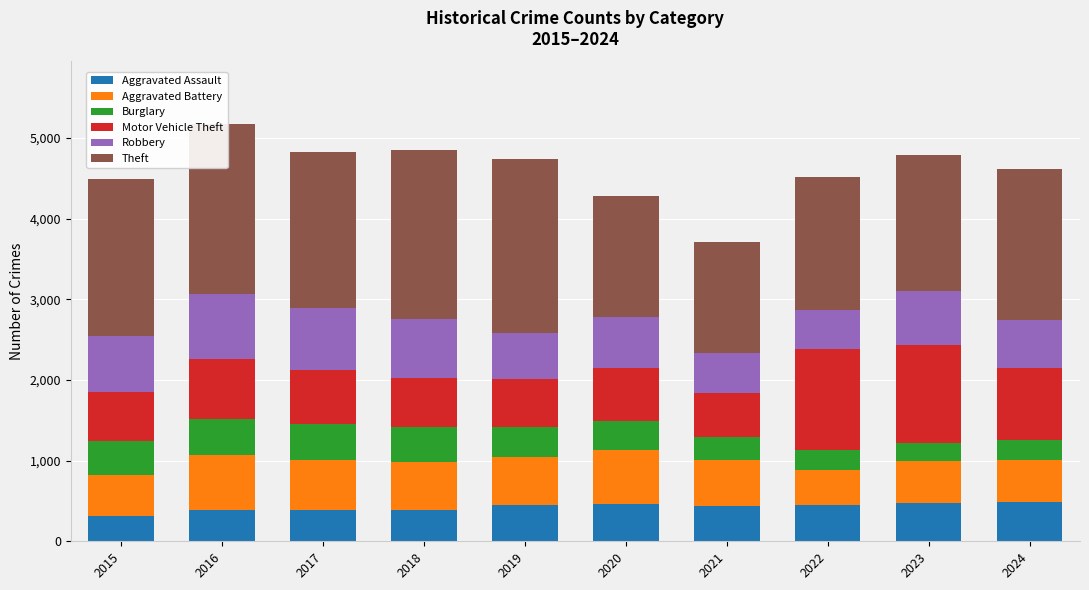

What is the total value across all series at 2020?

4277